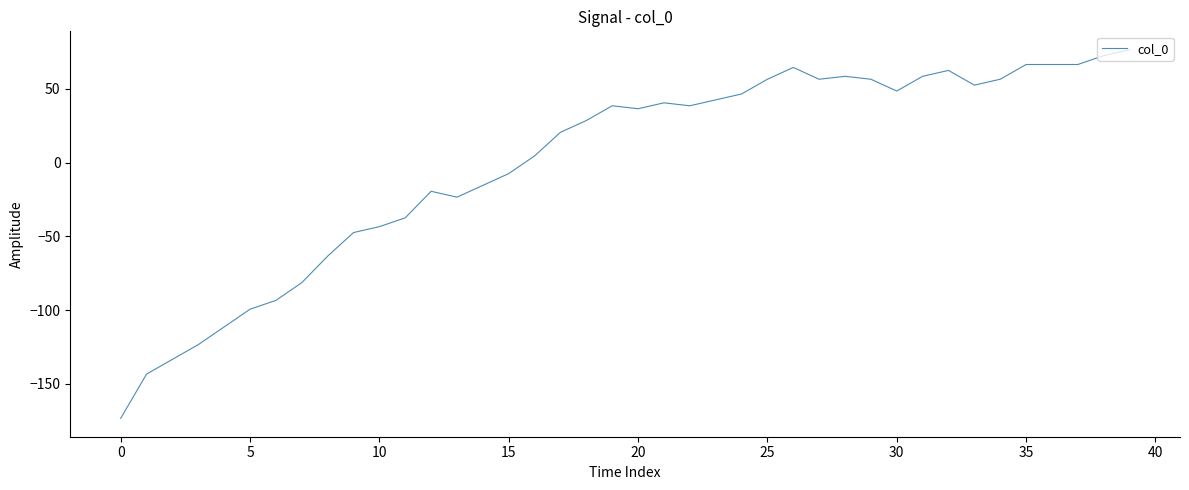

What is the greatest value displayed?

76.6